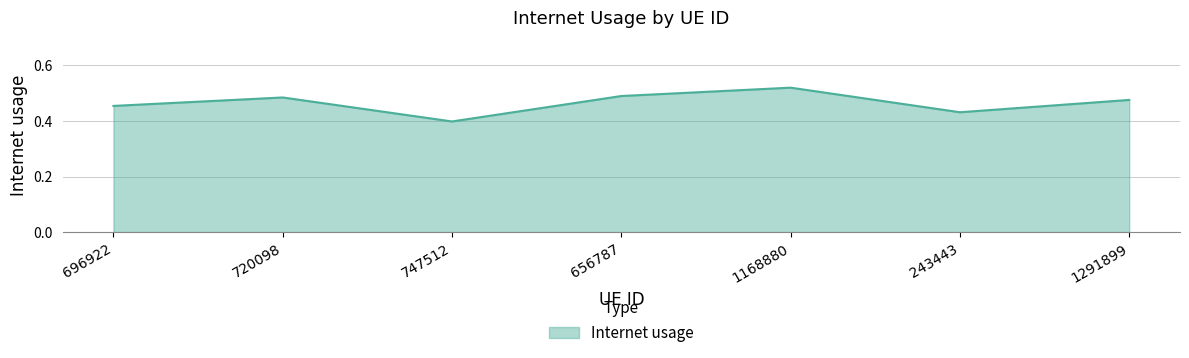

Which category has the lowest value across all series?

747512